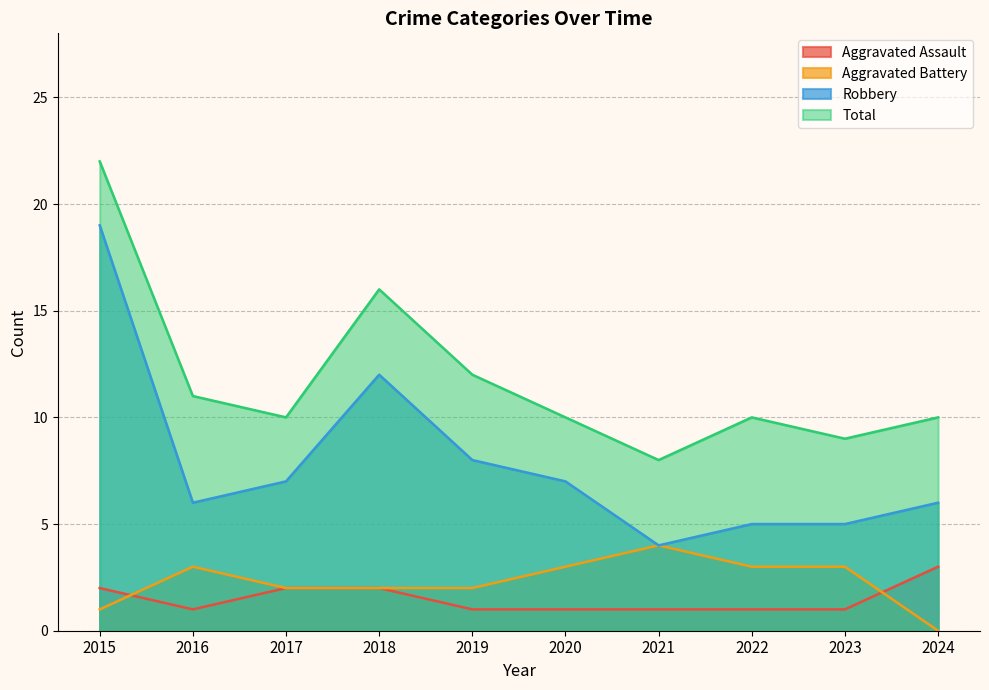

The Robbery series shows 12 at 2018. True or false?

True